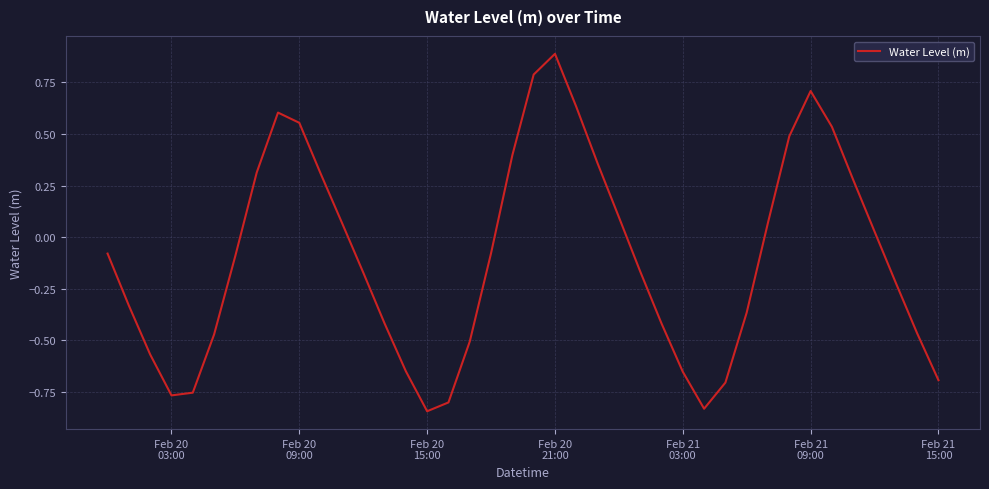

What is the maximum value shown in the chart?

0.9